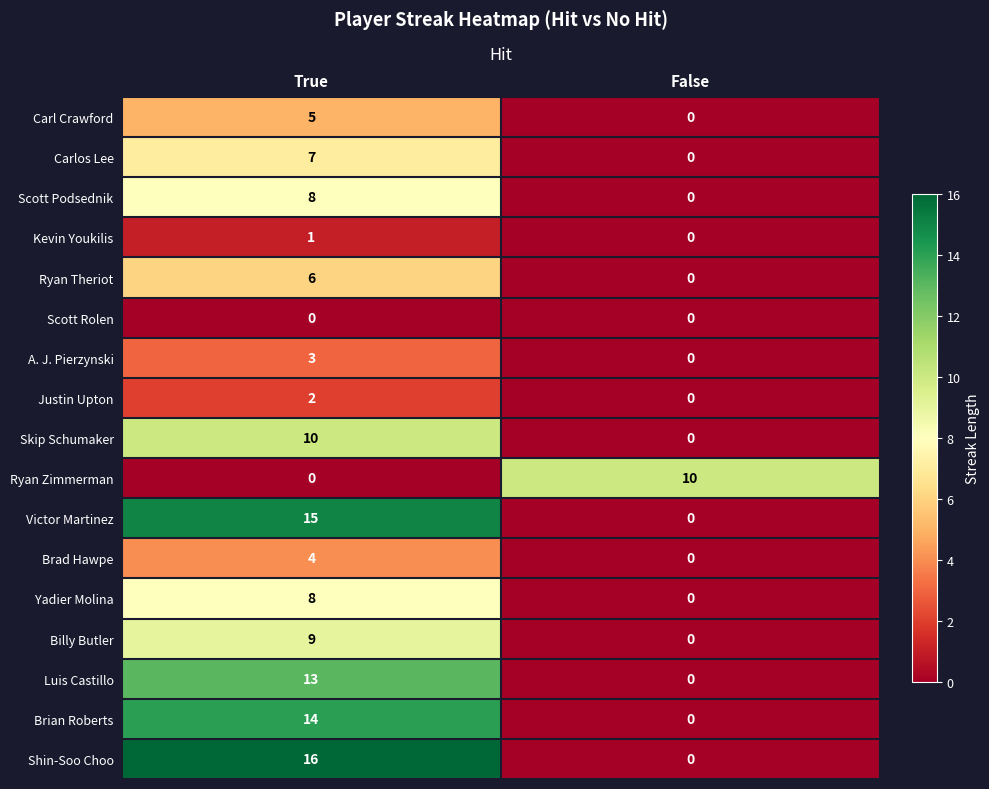

At which category is the sum across all series the highest?

True